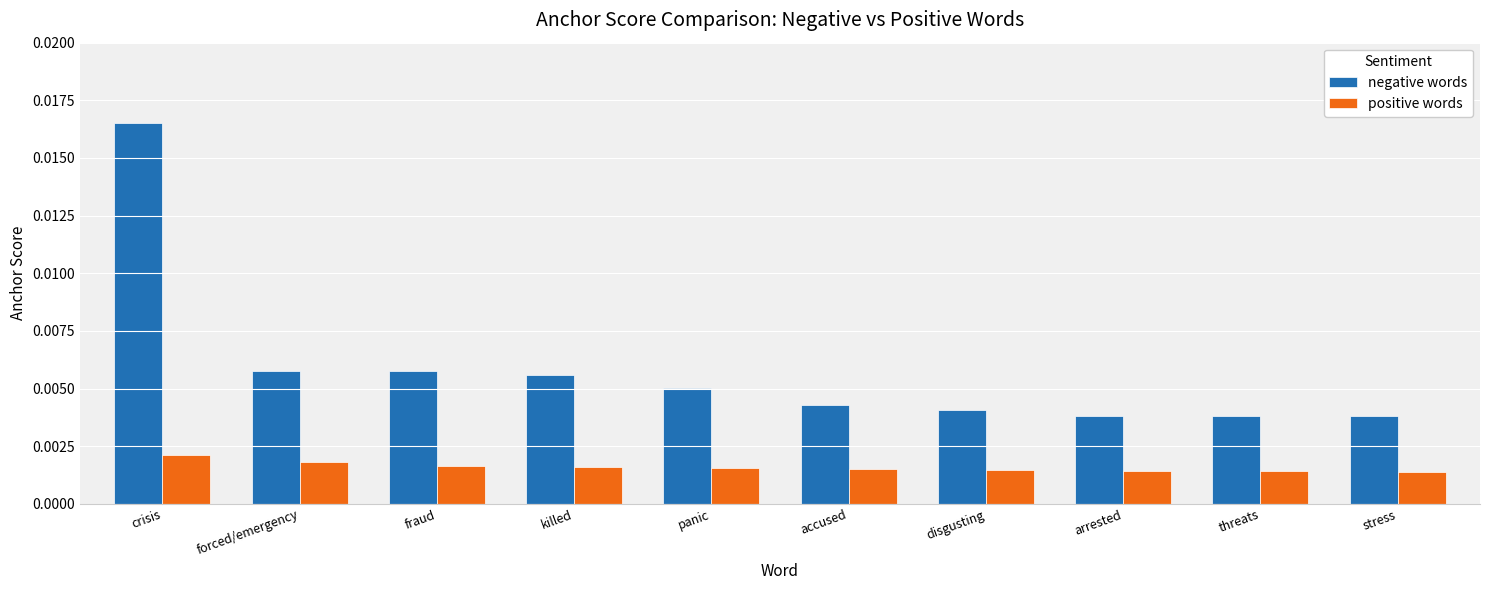

Is the value of positive words at accused greater than the value of negative words at crisis?

No